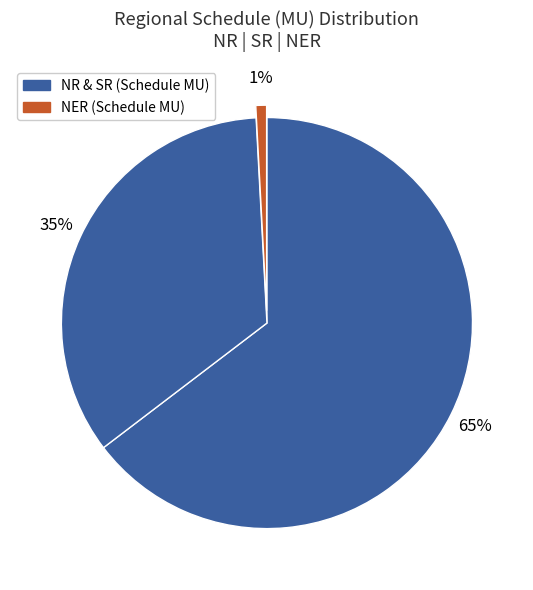

How many slices are in this pie chart?

3